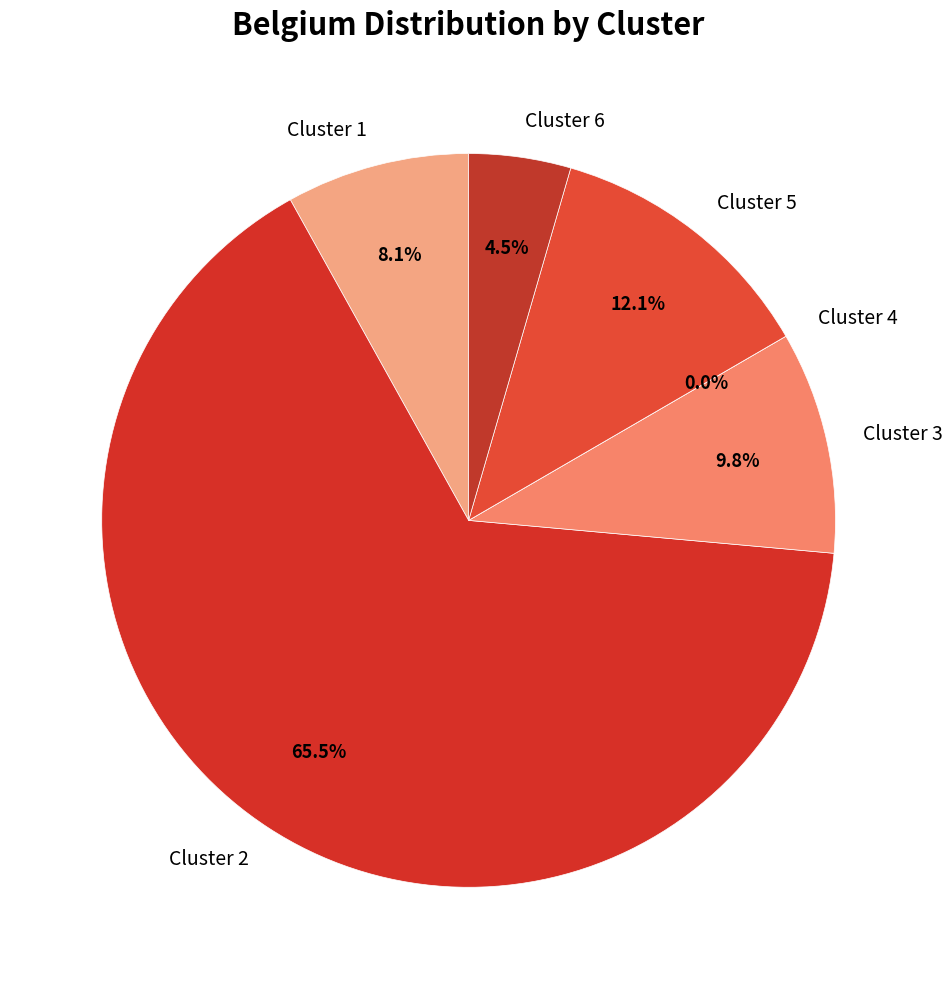

How many segments does this pie chart have?

6